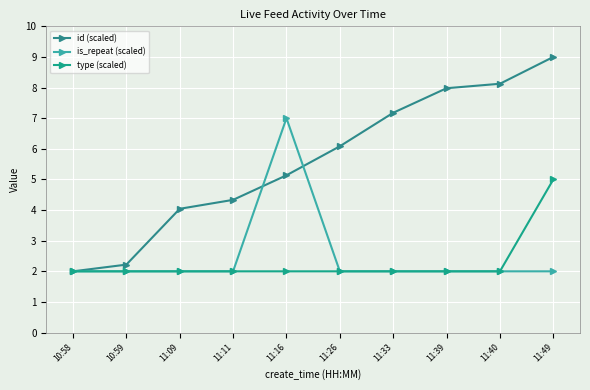

The type (scaled) series shows 0.7 at 11:11. True or false?

False